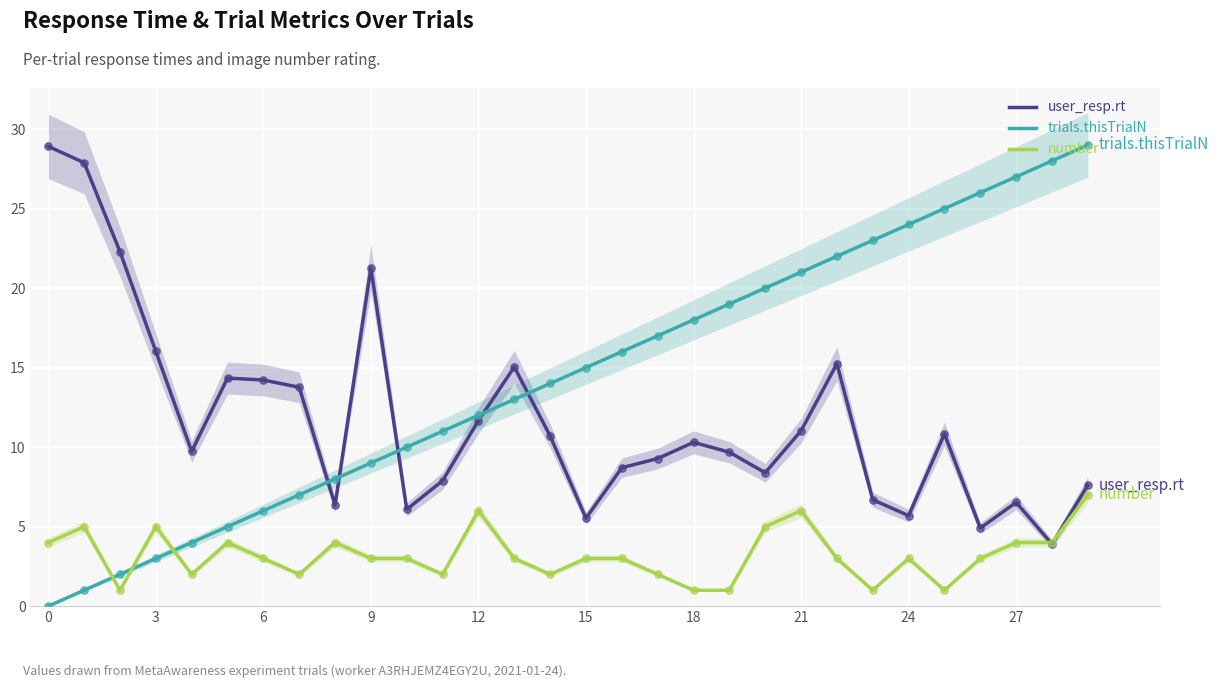

Which series has the largest total across all categories?

trials.thisTrialN